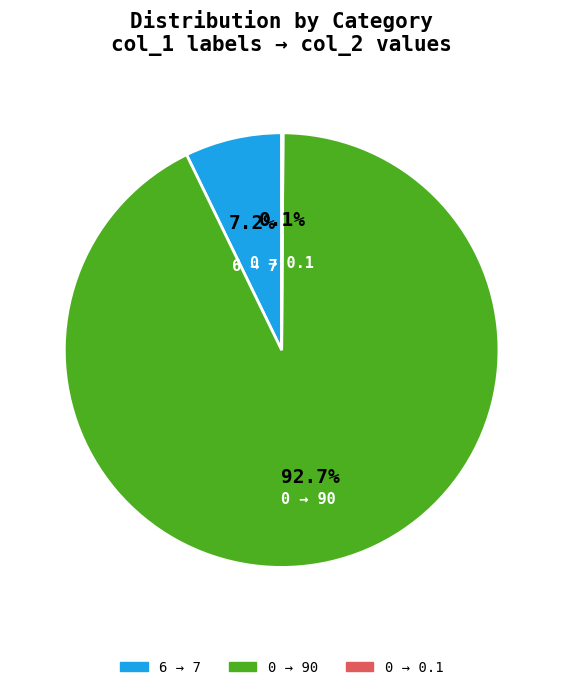

Between 6 → 7 and 0 → 90, which is larger?

0 → 90